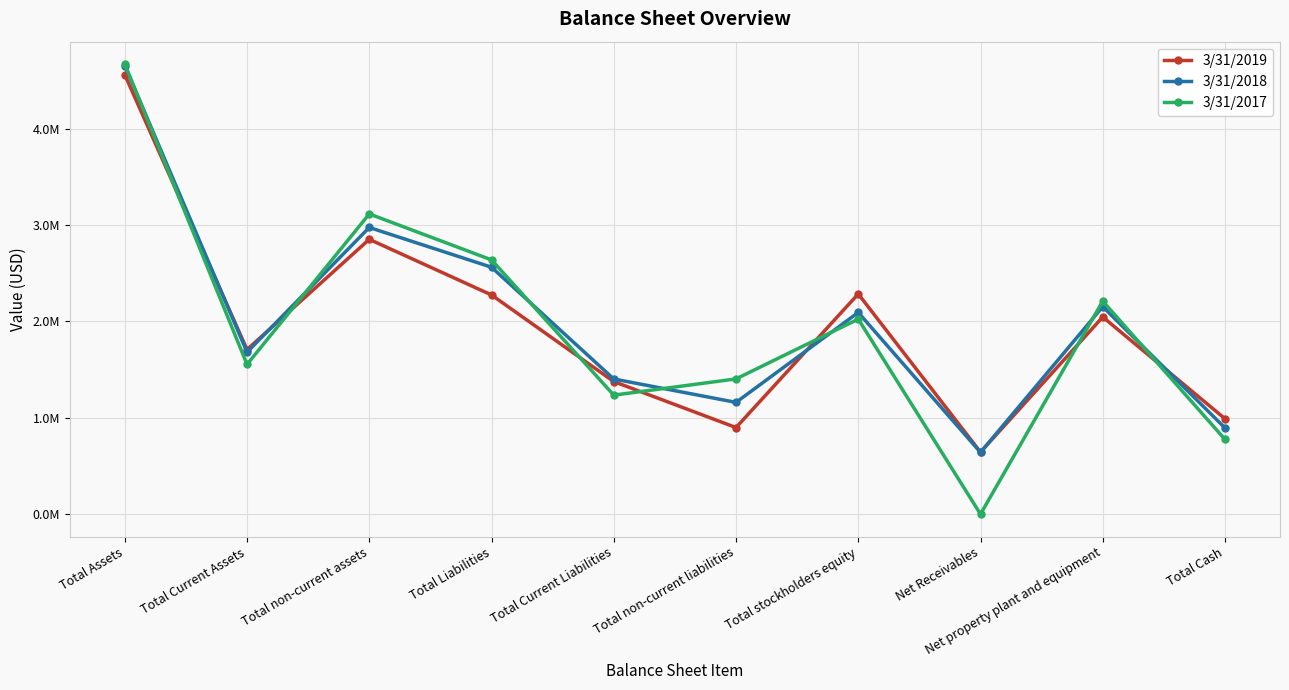

Does the chart have visible grid lines?

Yes